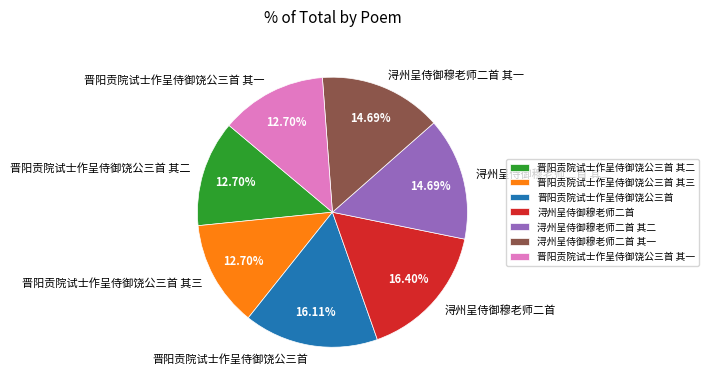

The 晋阳贡院试士作呈侍御饶公三首 其三 slice represents 1% of the pie. True or false?

False